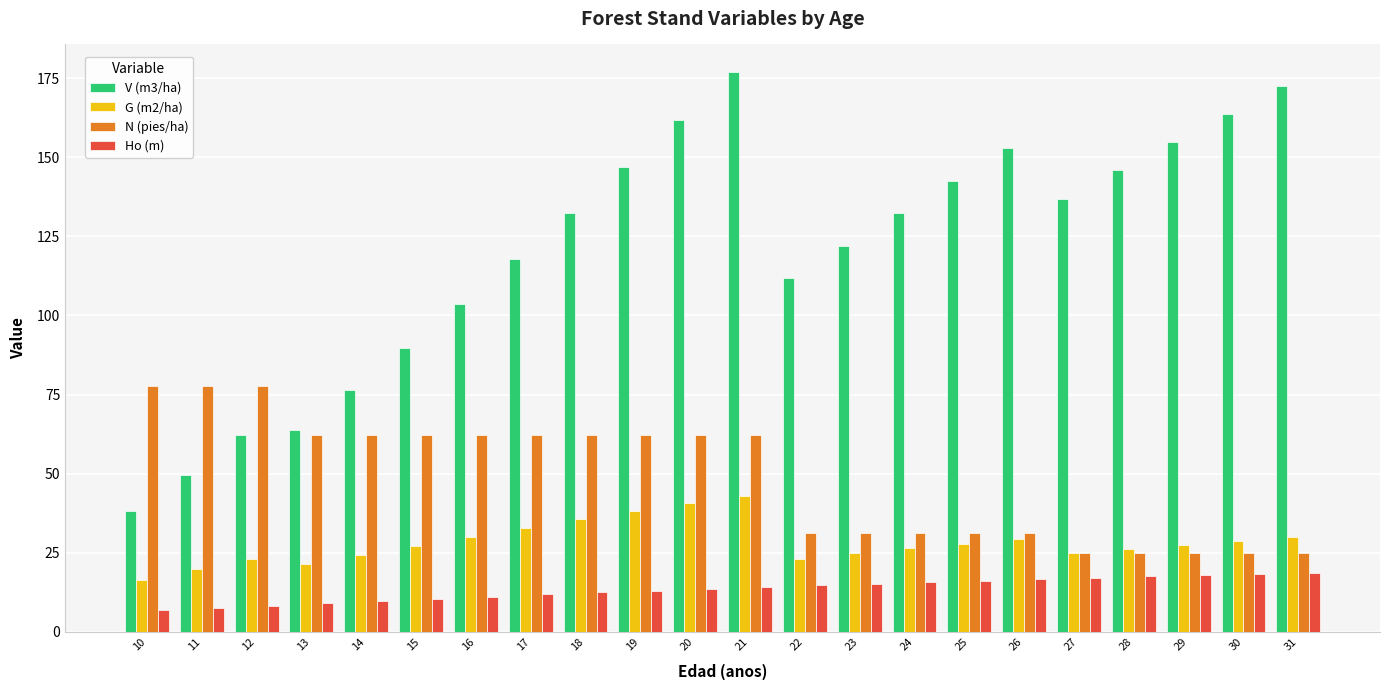

What is the sum of all Ho (m) values?

296.4